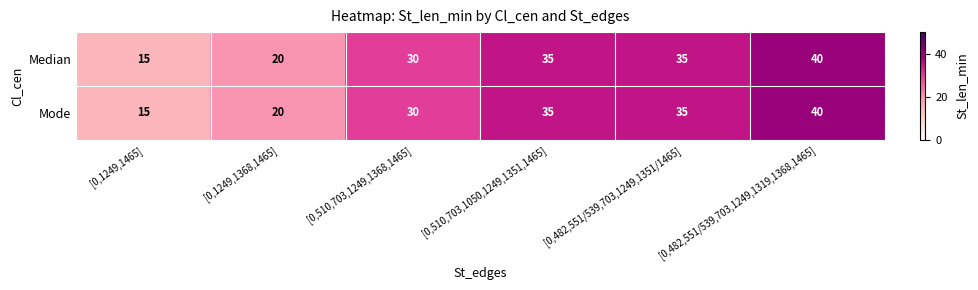

How many Mode values are between 20 and 35?

4